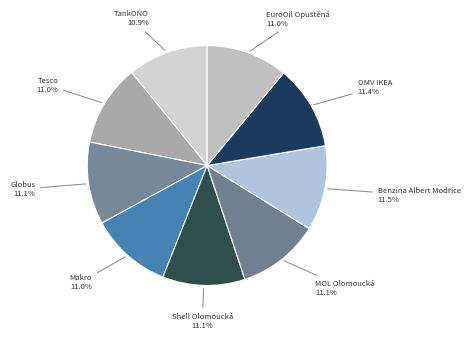

What is the ratio of the value at MOL Olomoucká to the value at Shell Olomoucká?

1.0